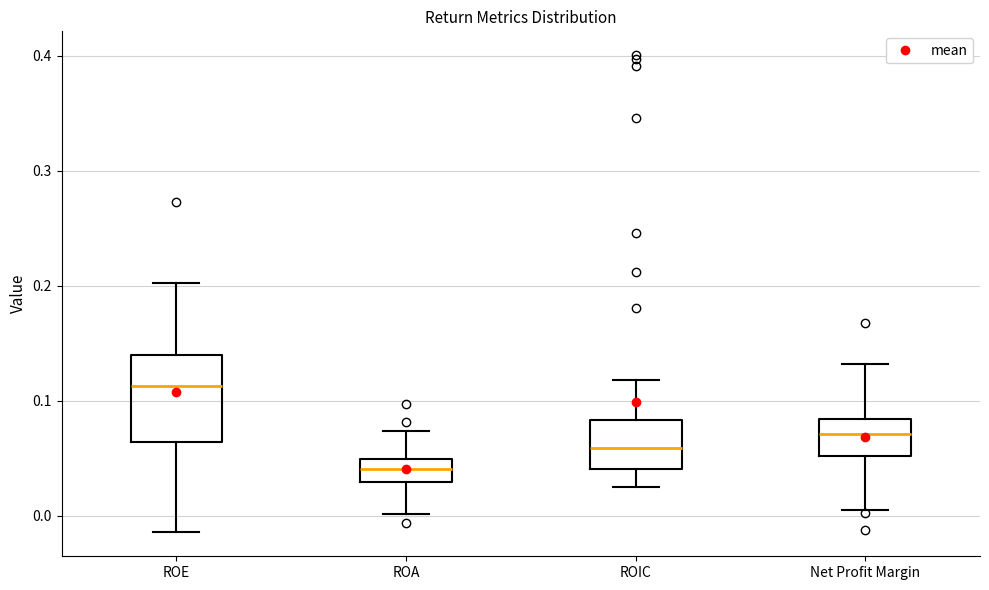

Reading left to right, transcribe this box plot: for each box, give where its median line is, the range the box spans, and where its two whiskers end, as read against the y-axis. The values are not printed on the chart, so give them approximately, as read against the axis.

ROE: median 0.11, box 0.06 to 0.14, whiskers -0.01 to 0.20
ROA: median 0.04, box 0.03 to 0.05, whiskers 0.00 to 0.07
ROIC: median 0.06, box 0.04 to 0.08, whiskers 0.03 to 0.12
Net Profit Margin: median 0.07, box 0.05 to 0.08, whiskers 0.01 to 0.13